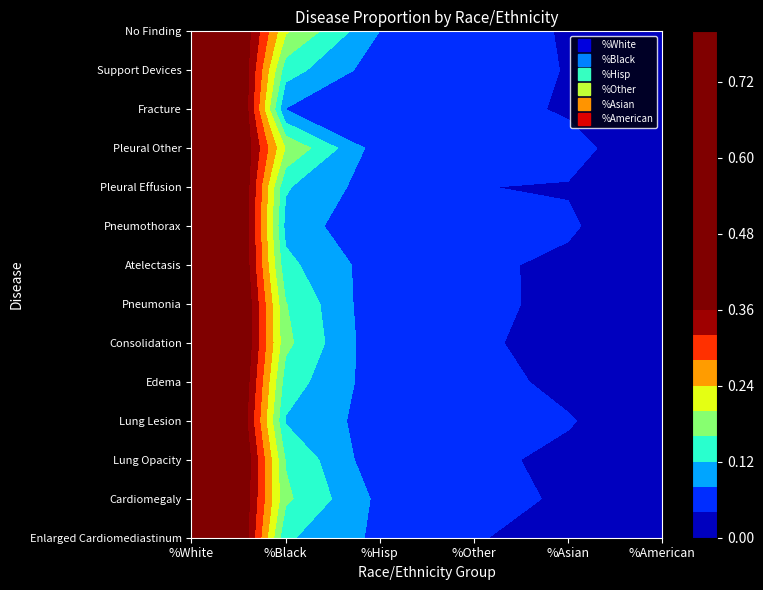

What is the approximate value of Fracture at 1?

0.1